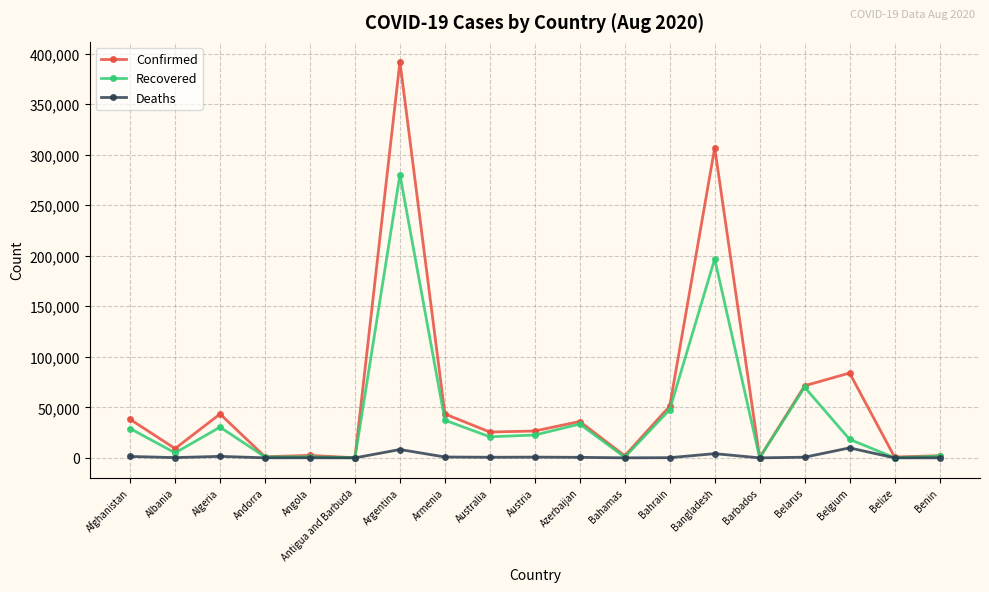

In Recovered, how many points are higher than both neighbors (excluding endpoints)?

6